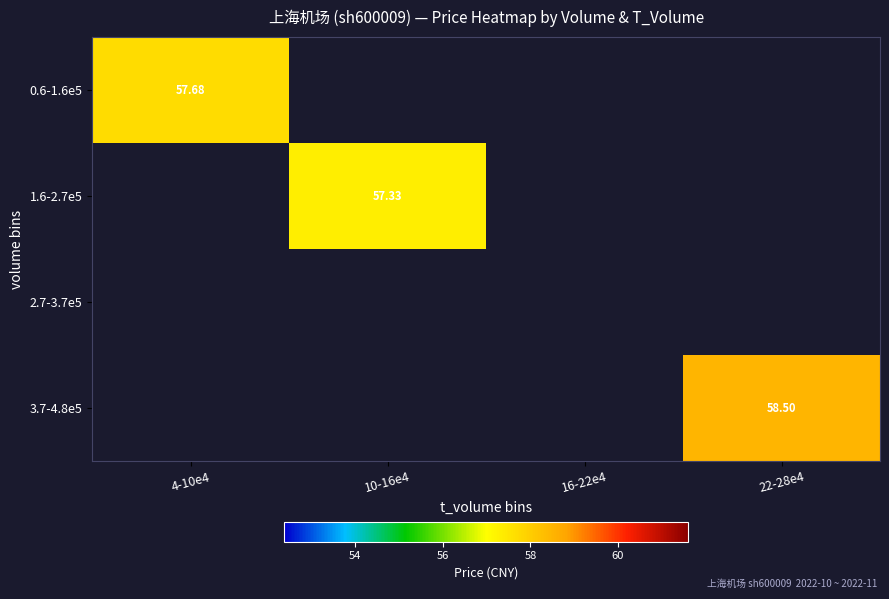

What is the smallest value displayed?

57.3